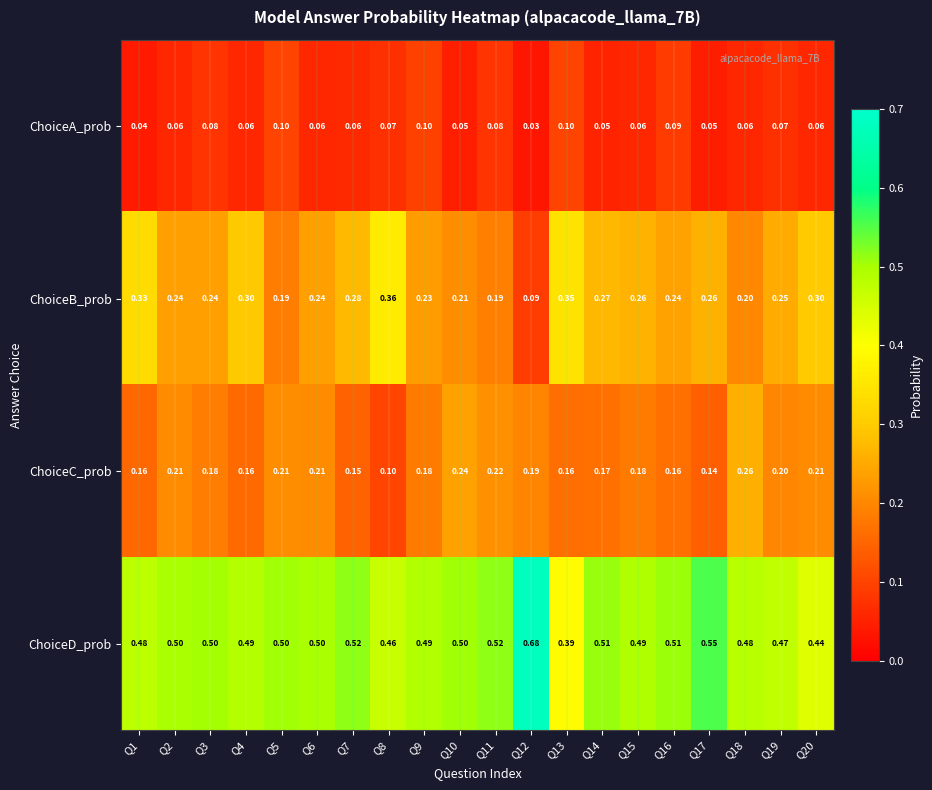

Is the value of ChoiceB_prob at Q13 greater than the value of ChoiceC_prob at Q1?

Yes